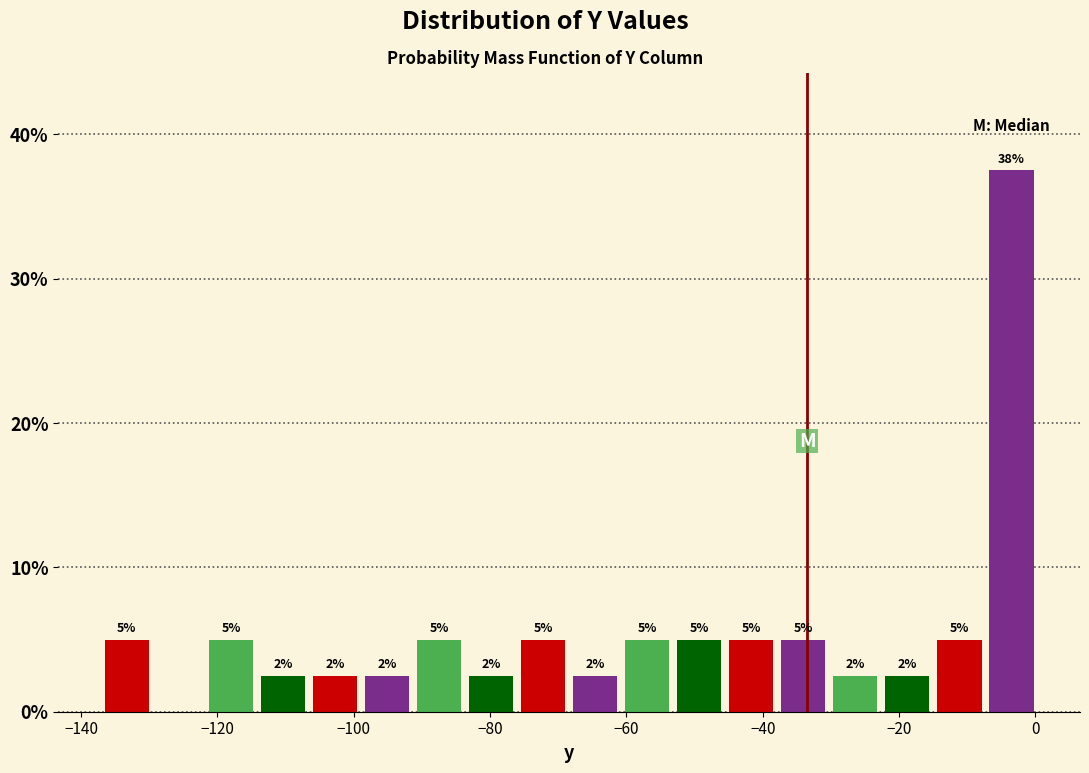

Read against the x-axis, roughly where is the centre of the tallest bar?

-4